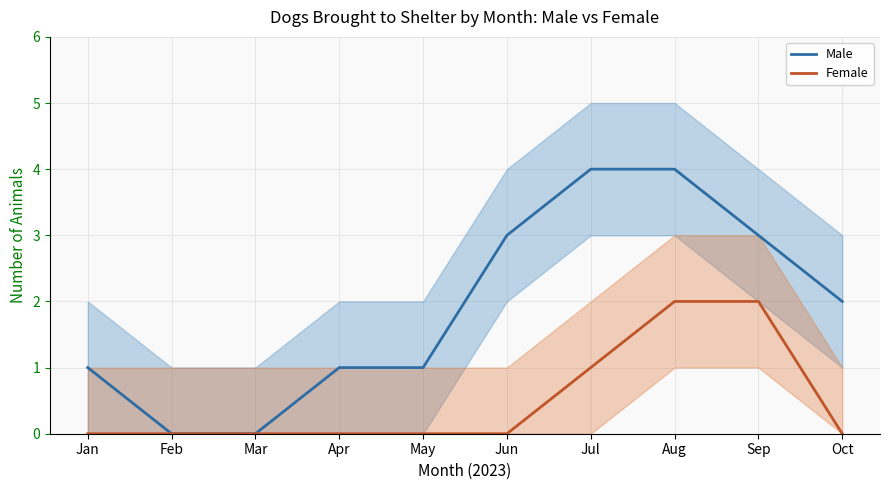

How many lines are shown in the chart?

2